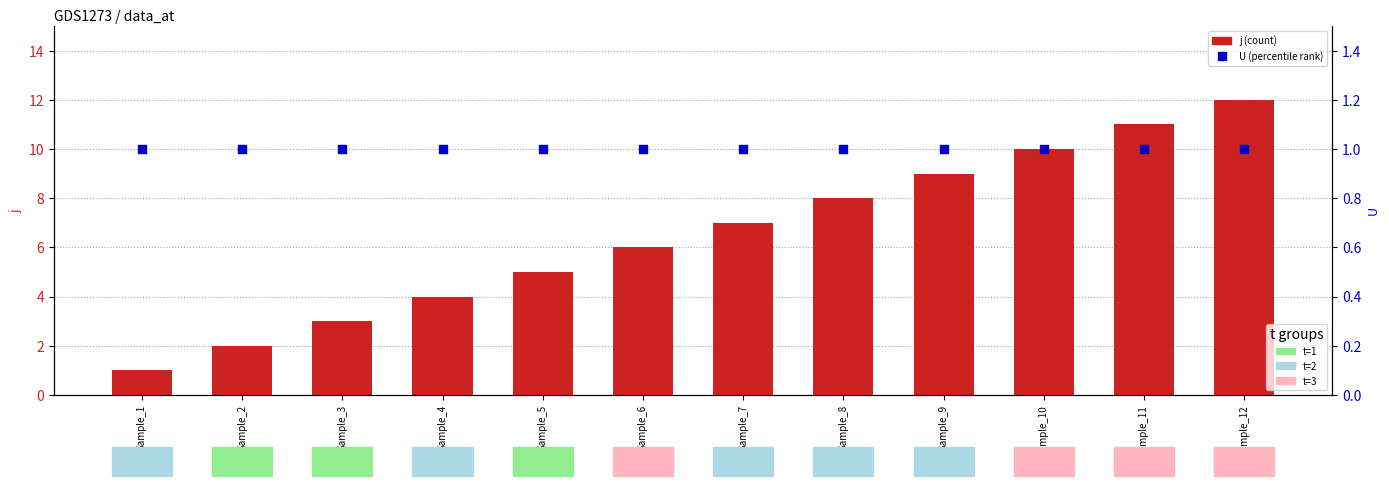

Which series reaches the maximum Y coordinate?

j (count)